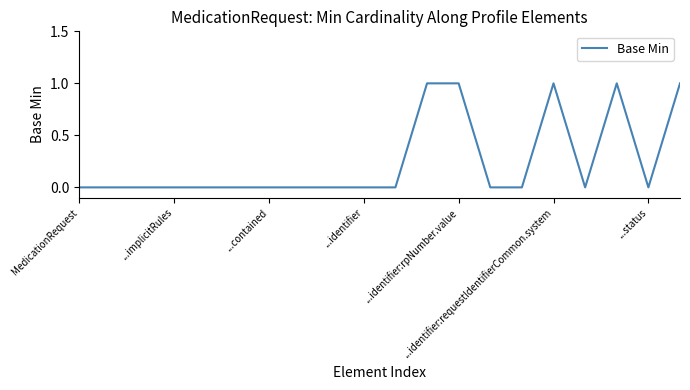

Count the values in the range 0 to 1.

20